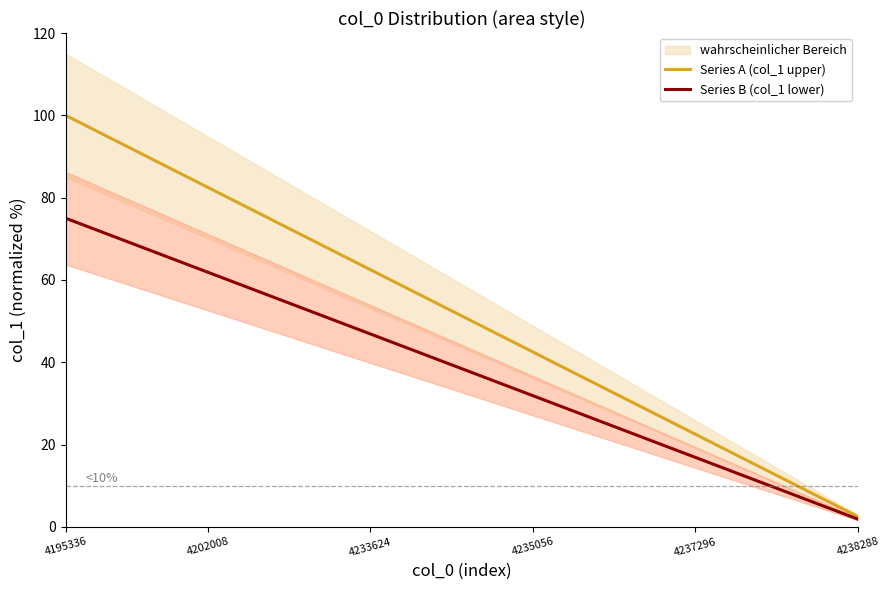

What is the label of the 22nd point from the left?

21